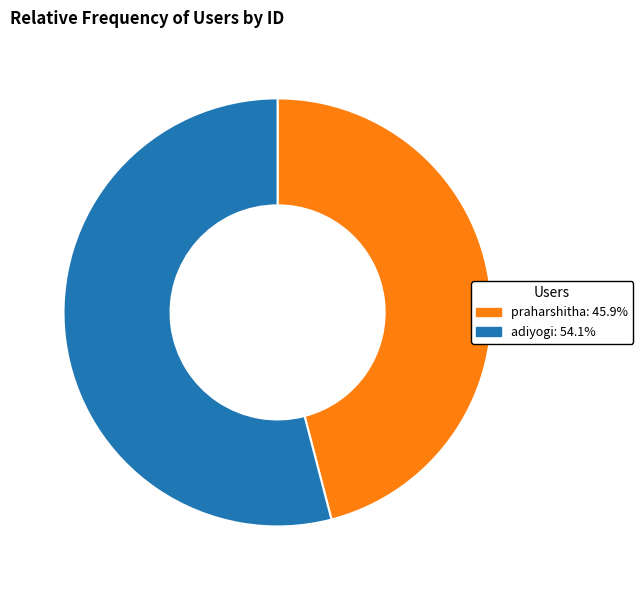

Is there any slice that represents more than half of the pie?

Yes